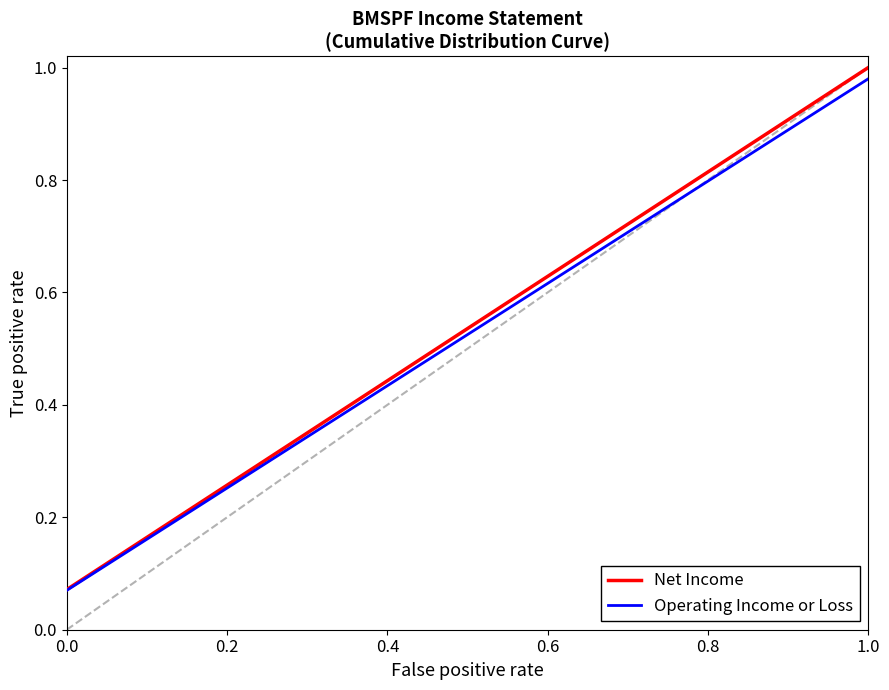

What are all the series names shown in the legend?

Net Income, Operating Income or Loss